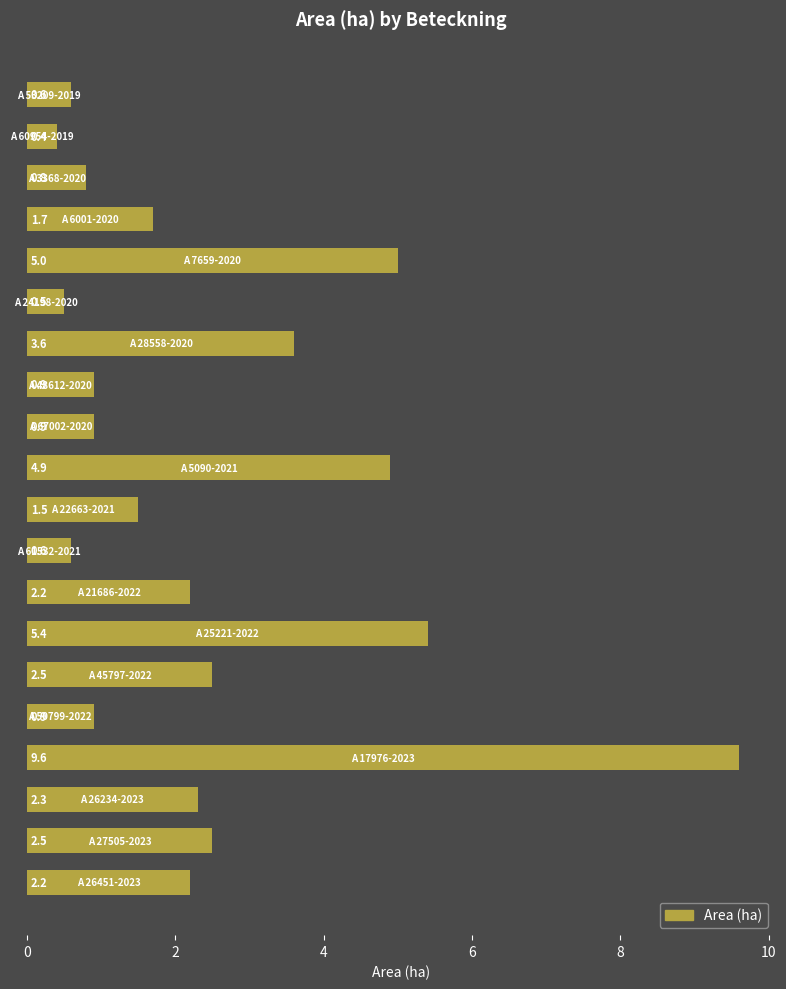

What is the sum of all values?

49.0